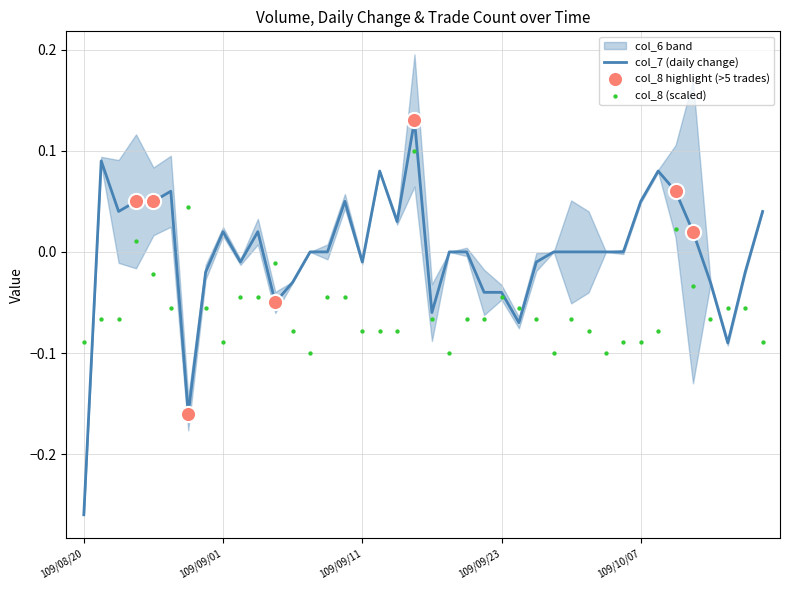

At how many categories does at least one series exceed 0?

17